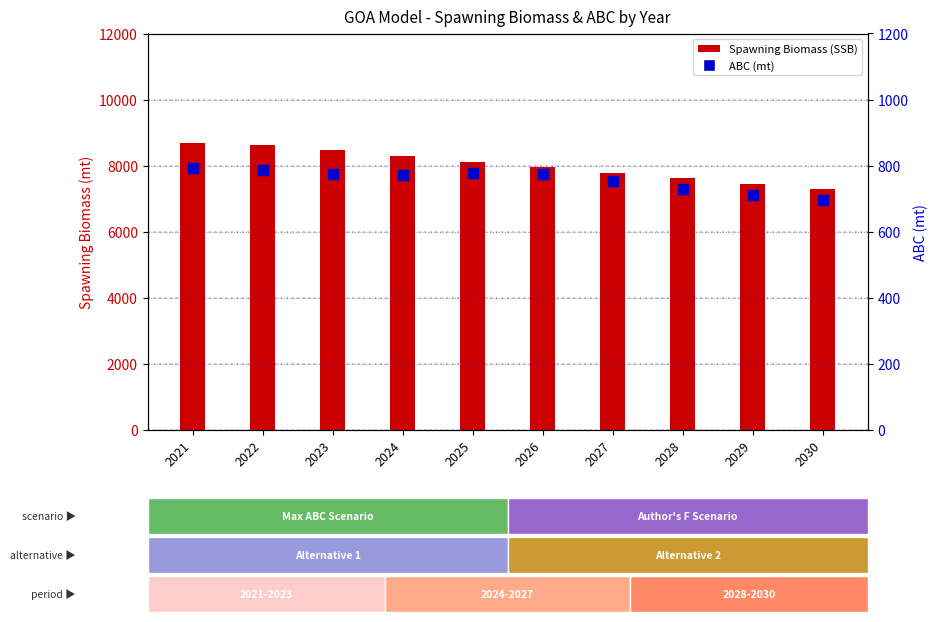

At which category is the sum across all series the highest?

2021